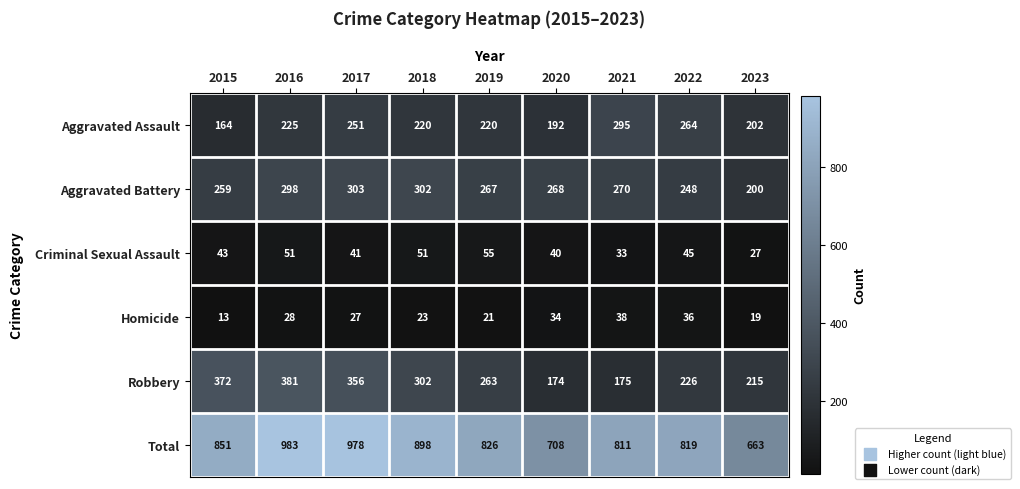

Which series has the largest range (max minus min)?

Total